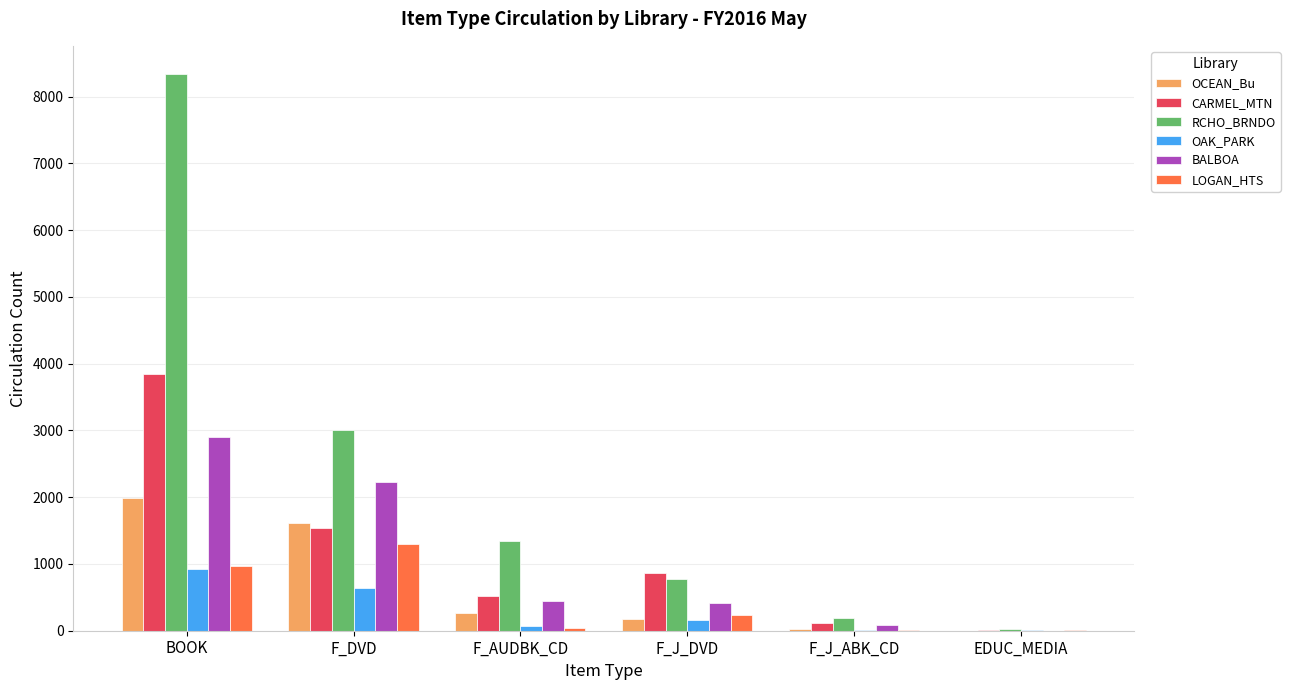

What is the sum of the RCHO_BRNDO values at EDUC_MEDIA and F_J_ABK_CD?

228